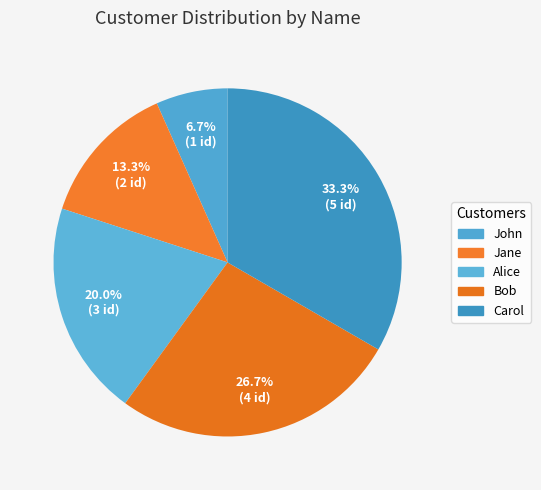

The Carol slice represents 23% of the pie. True or false?

False